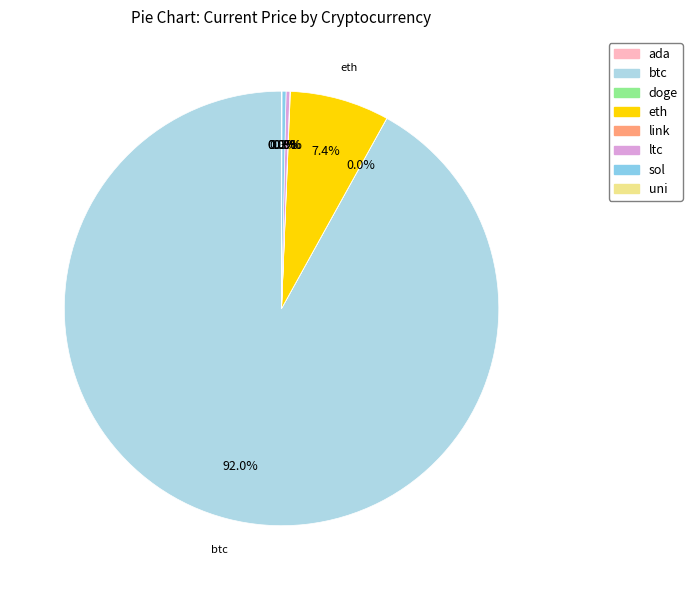

Count the number of slices in the pie.

8